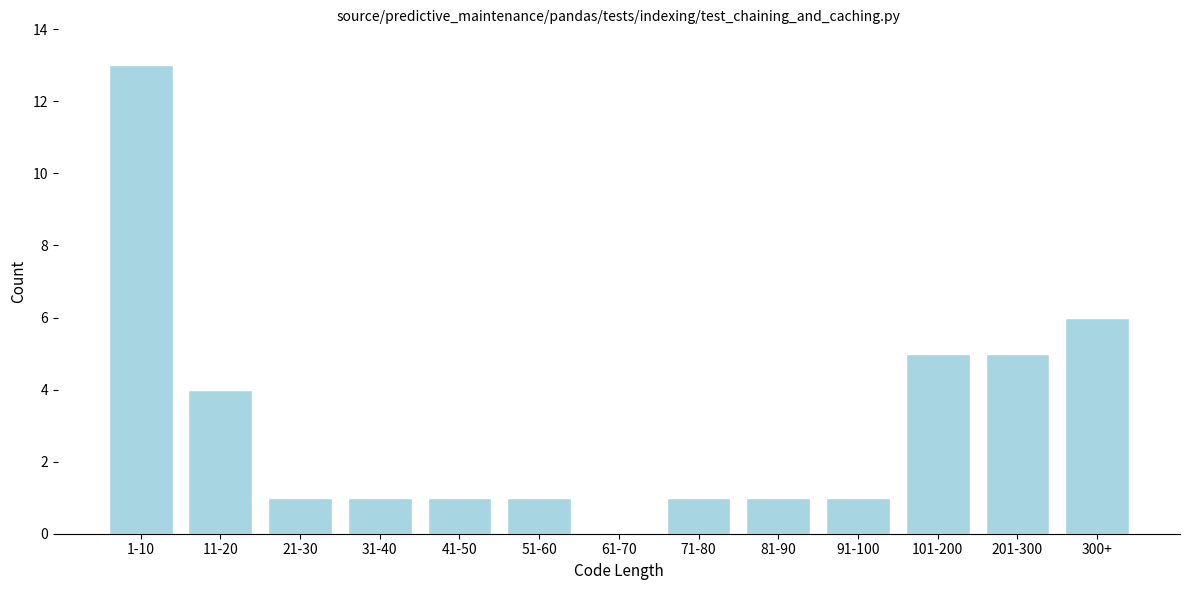

Reading right to left, what are all the values shown in this chart?

300+=6	201-300=5	101-200=5	91-100=1	81-90=1	71-80=1	61-70=0	51-60=1	41-50=1	31-40=1	21-30=1	11-20=4	1-10=13